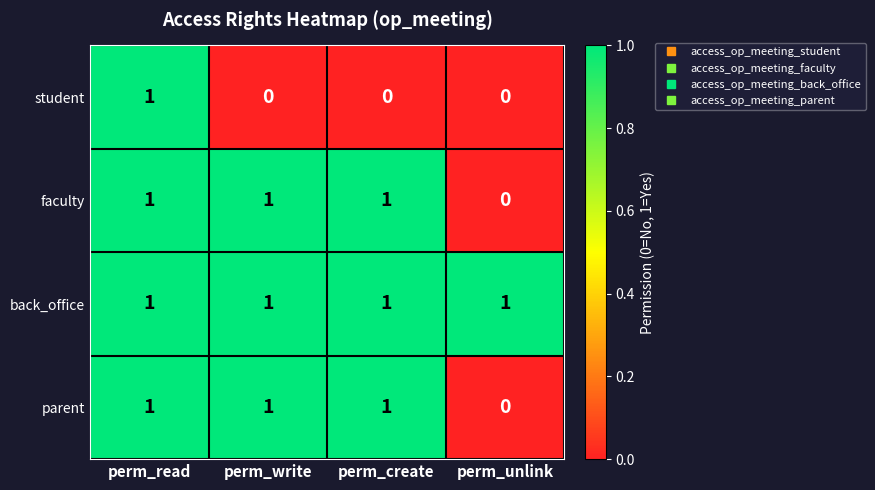

At how many categories does at least one series exceed 0?

4